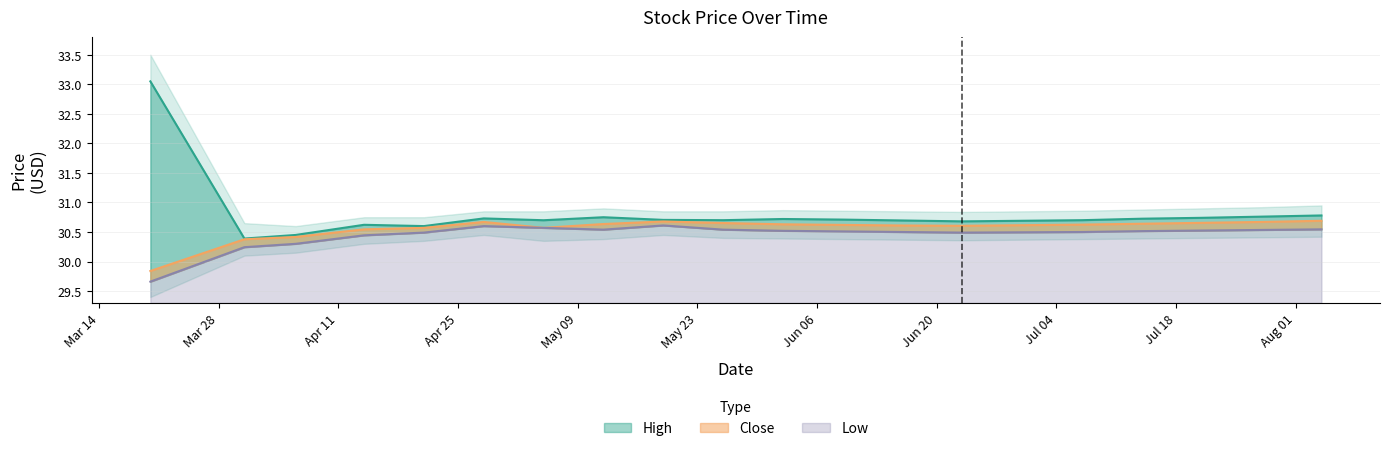

Reading left to right, extract all data points from this chart.

High: 33.0	30.4	30.4	30.6	30.6	30.7	30.7	30.8	30.7	30.7	30.7	30.7	30.7	30.7	30.7	30.7	30.7	30.7	30.8	30.8
Close: 29.8	30.4	30.4	30.5	30.6	30.7	30.6	30.6	30.7	30.7	30.6	30.6	30.6	30.6	30.6	30.6	30.6	30.7	30.7	30.7
Low: 29.7	30.2	30.3	30.4	30.5	30.6	30.6	30.5	30.6	30.5	30.5	30.5	30.5	30.5	30.5	30.5	30.5	30.5	30.5	30.5